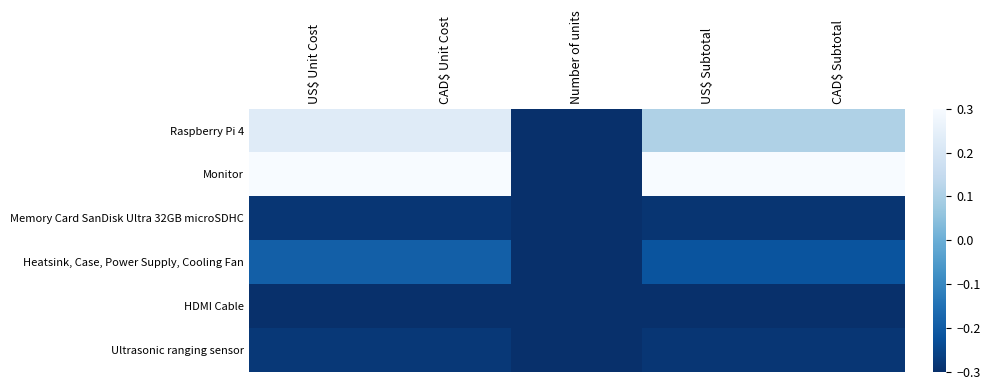

What is the total value across all series at CAD$ Unit Cost?

-0.5